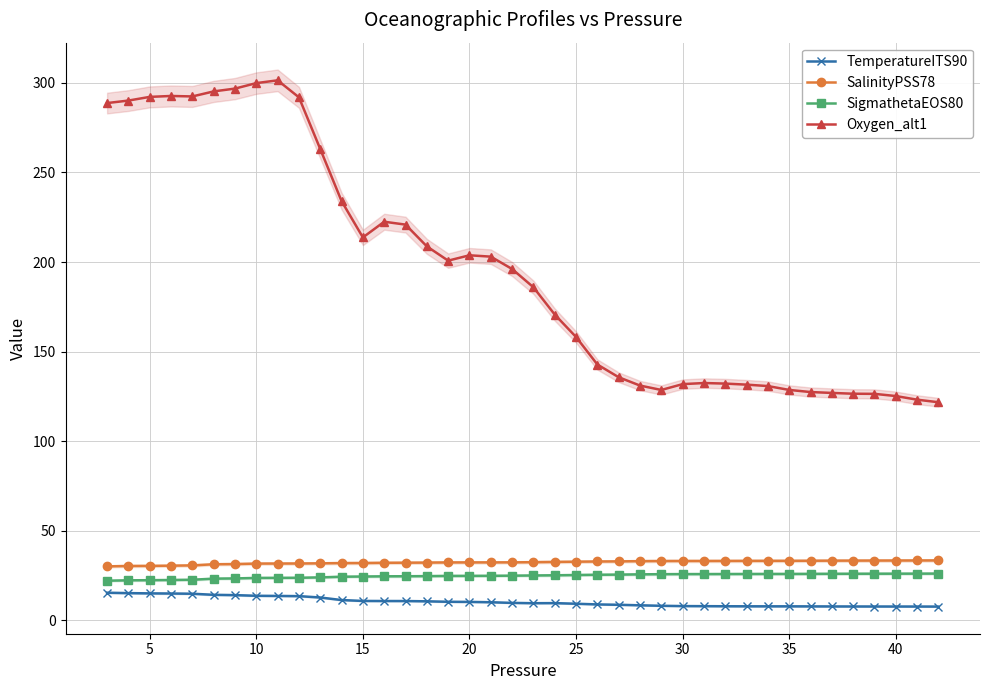

Is this an area chart (filled region under the line)?

No